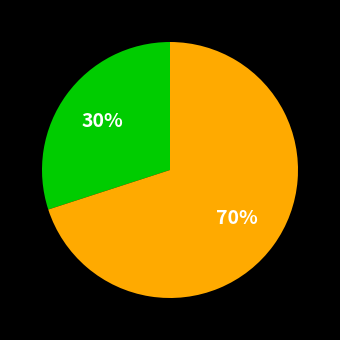

Is there a majority slice in this chart?

Yes